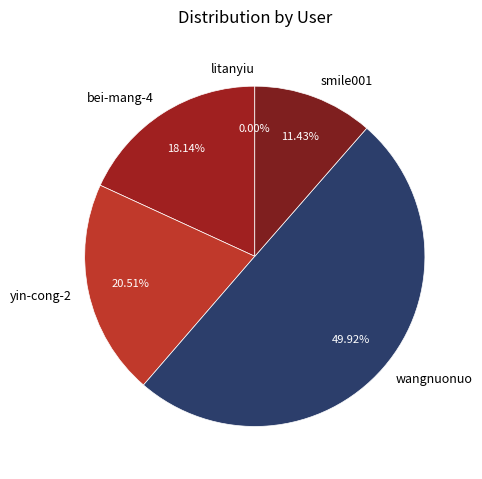

Which slice is the largest?

wangnuonuo